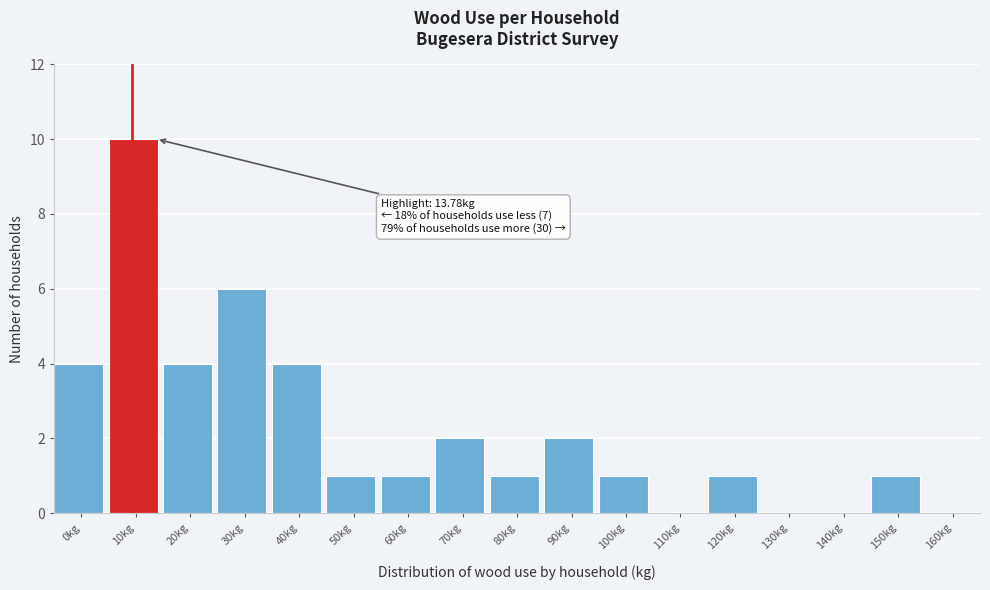

What is the sum of all values?

38